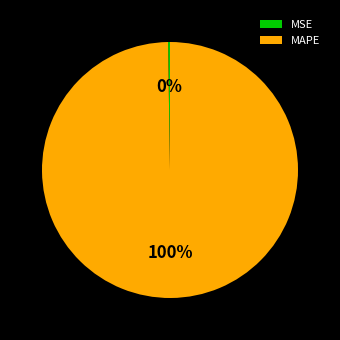

Which category has the biggest portion of the pie?

MAPE